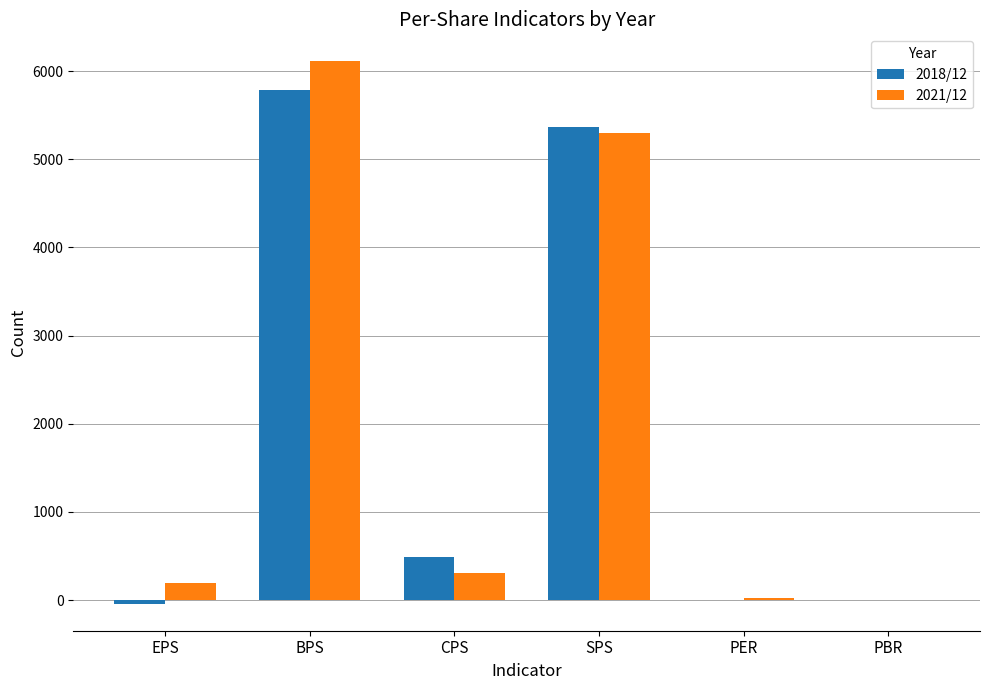

At which label does 2021/12 first exceed 305?

BPS